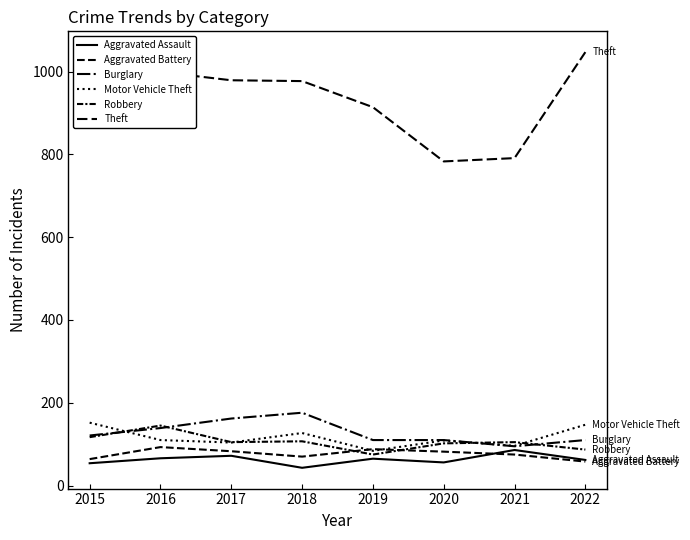

Is this an area chart (filled region under the line)?

No